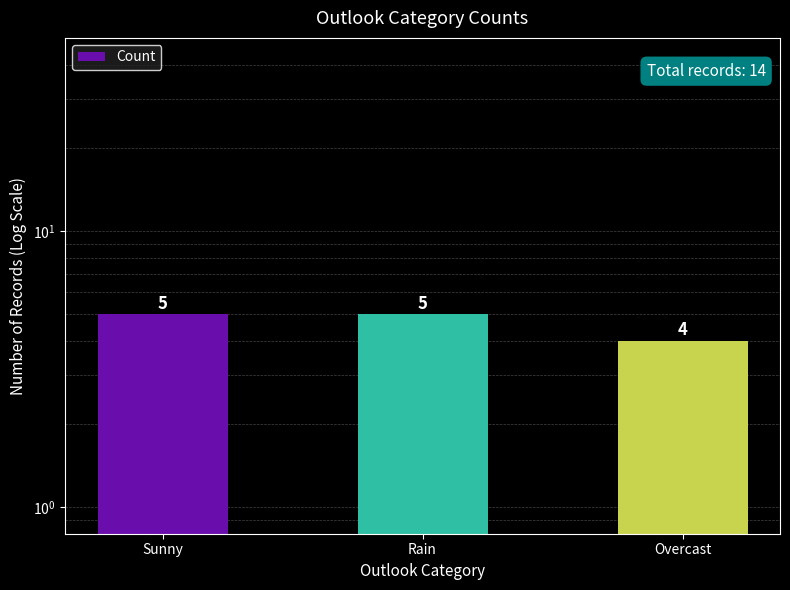

The value at Overcast is 1. True or false?

False